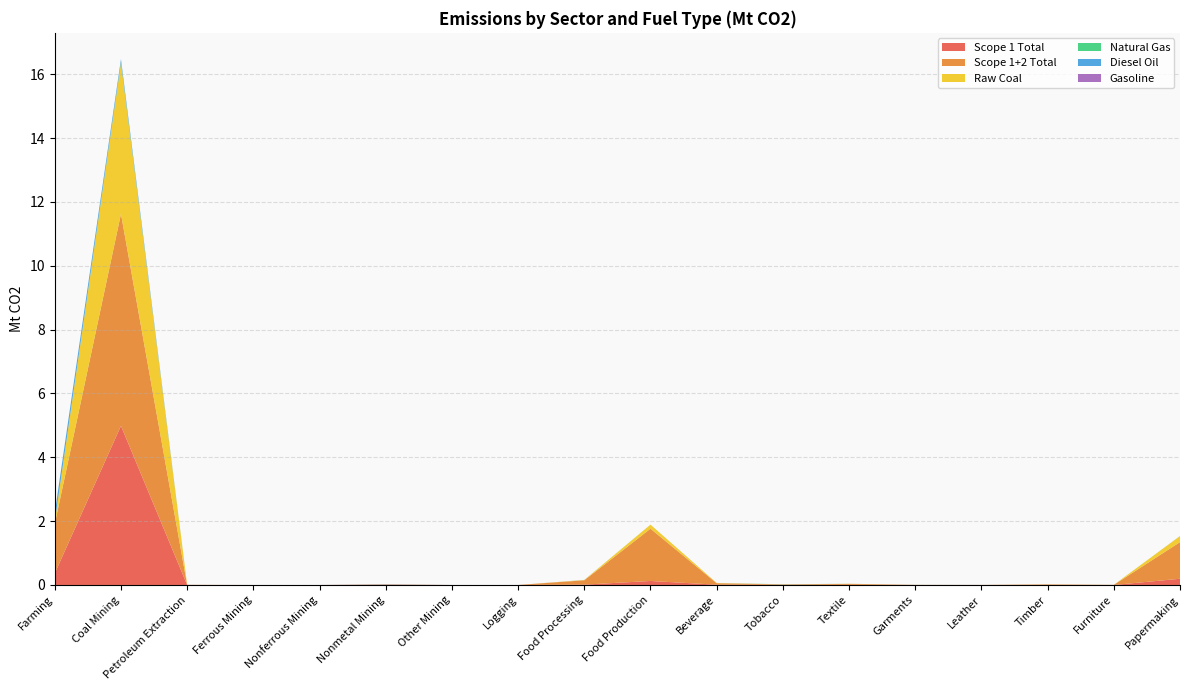

Reading right to left, list all the values displayed in this chart.

Scope 1 Total: Papermaking=0.2	Furniture=0.0	Timber=0.0	Leather=0.0	Garments=0.0	Textile=0.0	Tobacco=0.0	Beverage=0.0	Food Production=0.1	Food Processing=0.0	Logging=0.0	Other Mining=0.0	Nonmetal Mining=0.0	Nonferrous Mining=0.0	Ferrous Mining=0.0	Petroleum Extraction=0.0	Coal Mining=5.0	Farming=0.4
Scope 1+2 Total: Papermaking=1.1	Furniture=0.0	Timber=0.0	Leather=0.0	Garments=0.0	Textile=0.0	Tobacco=0.0	Beverage=0.0	Food Production=1.6	Food Processing=0.1	Logging=0.0	Other Mining=0.0	Nonmetal Mining=0.0	Nonferrous Mining=0.0	Ferrous Mining=0.0	Petroleum Extraction=0.0	Coal Mining=6.6	Farming=1.5
Raw Coal: Papermaking=0.2	Furniture=0.0	Timber=0.0	Leather=0.0	Garments=0.0	Textile=0.0	Tobacco=0.0	Beverage=0.0	Food Production=0.1	Food Processing=0.0	Logging=0.0	Other Mining=0.0	Nonmetal Mining=0.0	Nonferrous Mining=0.0	Ferrous Mining=0.0	Petroleum Extraction=0.0	Coal Mining=4.7	Farming=0.1
Natural Gas: Papermaking=0.0	Furniture=0.0	Timber=0.0	Leather=0.0	Garments=0.0	Textile=0.0	Tobacco=0.0	Beverage=0.0	Food Production=0.0	Food Processing=0.0	Logging=0.0	Other Mining=0.0	Nonmetal Mining=0.0	Nonferrous Mining=0.0	Ferrous Mining=0.0	Petroleum Extraction=0.0	Coal Mining=0.0	Farming=0.0
Diesel Oil: Papermaking=0.0	Furniture=0.0	Timber=0.0	Leather=0.0	Garments=0.0	Textile=0.0	Tobacco=0.0	Beverage=0.0	Food Production=0.0	Food Processing=0.0	Logging=0.0	Other Mining=0.0	Nonmetal Mining=0.0	Nonferrous Mining=0.0	Ferrous Mining=0.0	Petroleum Extraction=0.0	Coal Mining=0.1	Farming=0.3
Gasoline: Papermaking=0.0	Furniture=0.0	Timber=0.0	Leather=0.0	Garments=0.0	Textile=0.0	Tobacco=0.0	Beverage=0.0	Food Production=0.0	Food Processing=0.0	Logging=0.0	Other Mining=0.0	Nonmetal Mining=0.0	Nonferrous Mining=0.0	Ferrous Mining=0.0	Petroleum Extraction=0.0	Coal Mining=0.0	Farming=0.0